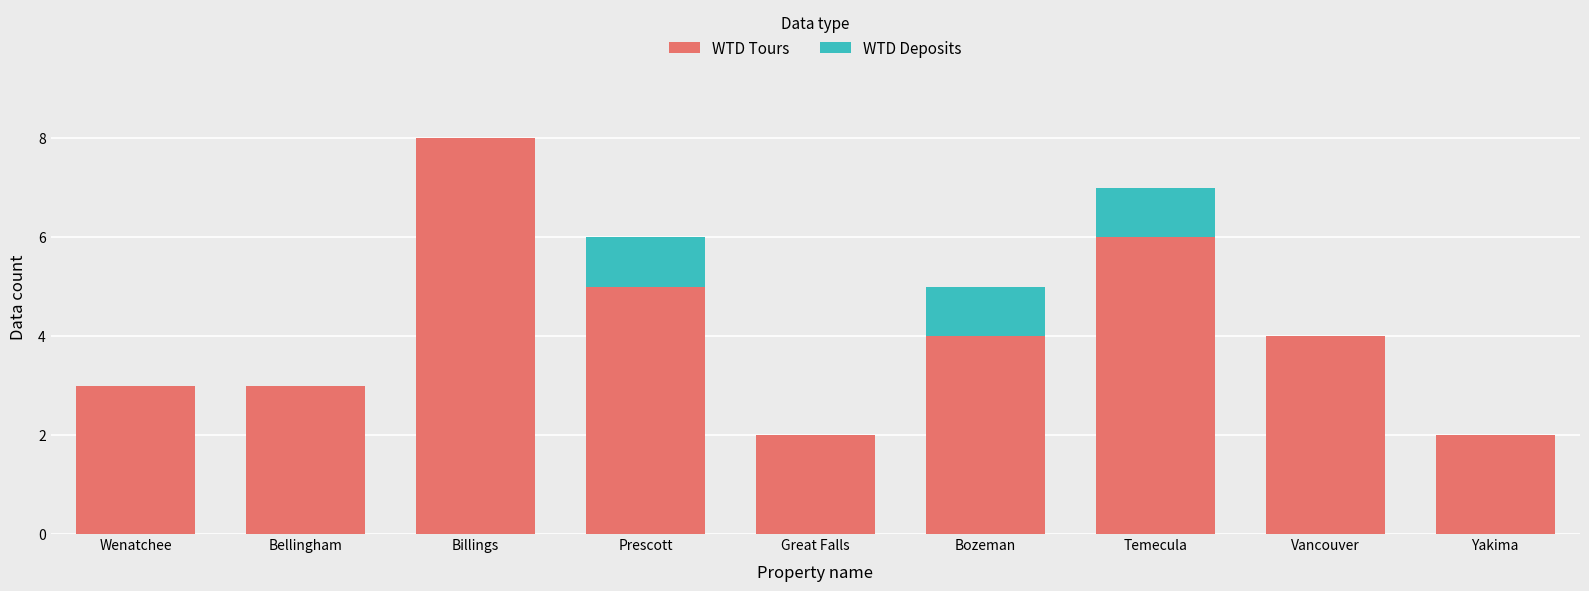

Reading left to right, transcribe the values for WTD Tours.

Wenatchee=3	Bellingham=3	Billings=8	Prescott=5	Great Falls=2	Bozeman=4	Temecula=6	Vancouver=4	Yakima=2